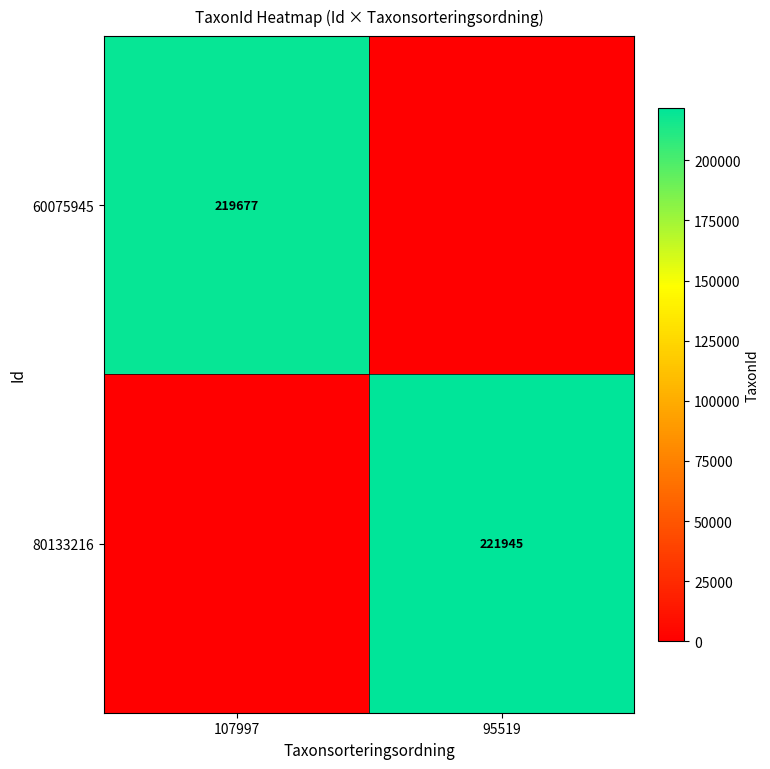

Is the value of 80133216 at 95519 greater than the value of 60075945 at 107997?

Yes